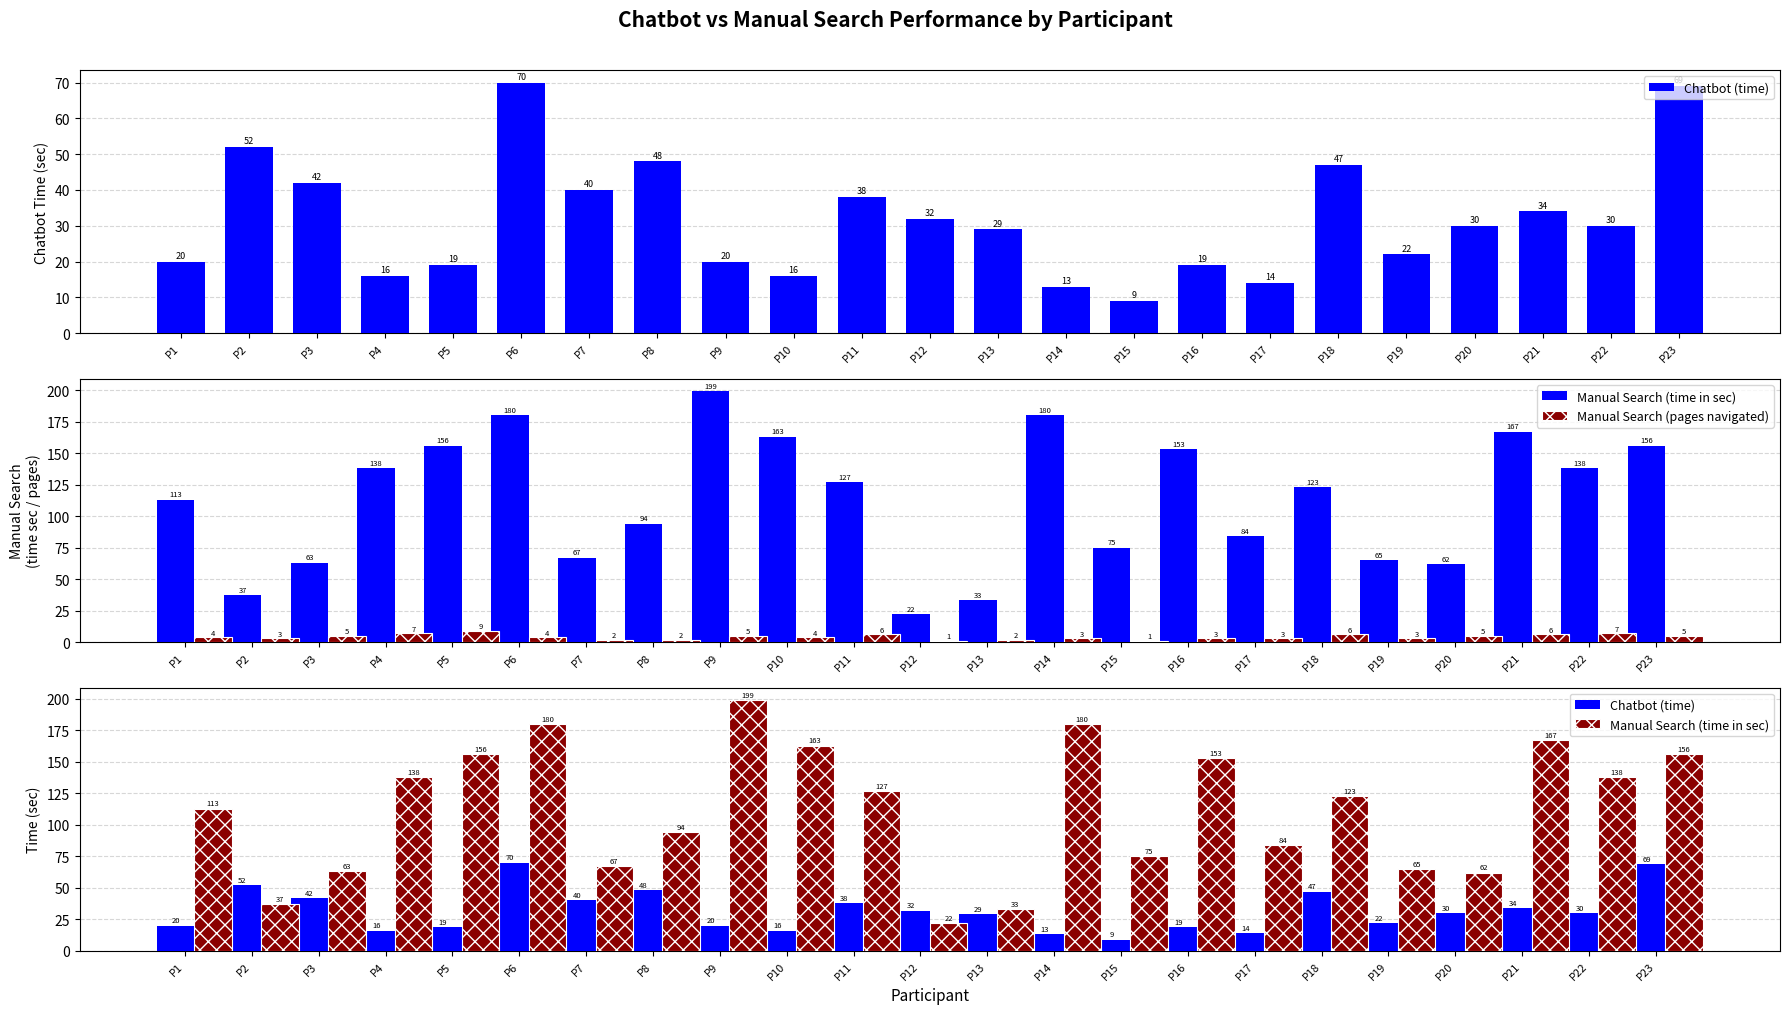

Rank the categories by Manual Search (time in sec) value from lowest to highest.

P12, P13, P2, P20, P3, P19, P7, P15, P17, P8, P1, P18, P11, P4, P22, P16, P5, P23, P10, P21, P6, P14, P9